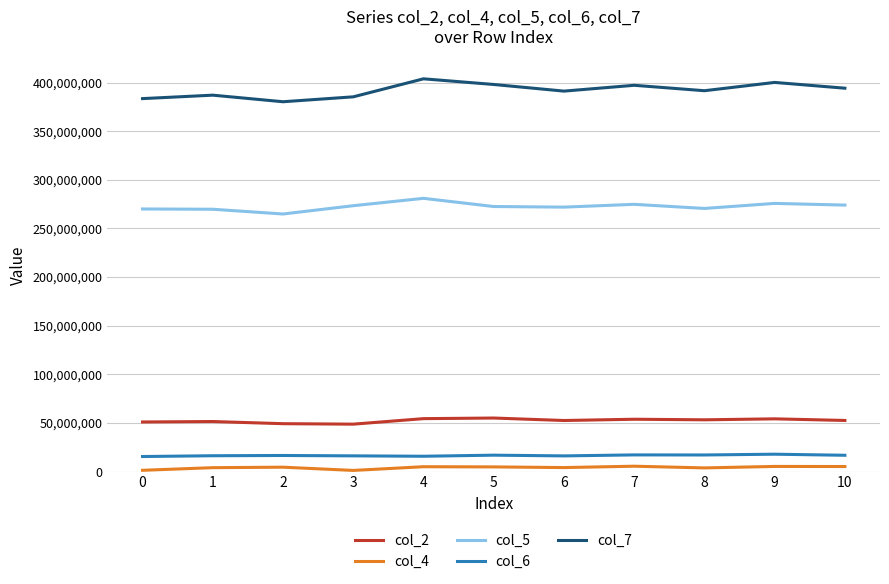

Which series has the largest range (max minus min)?

col_7